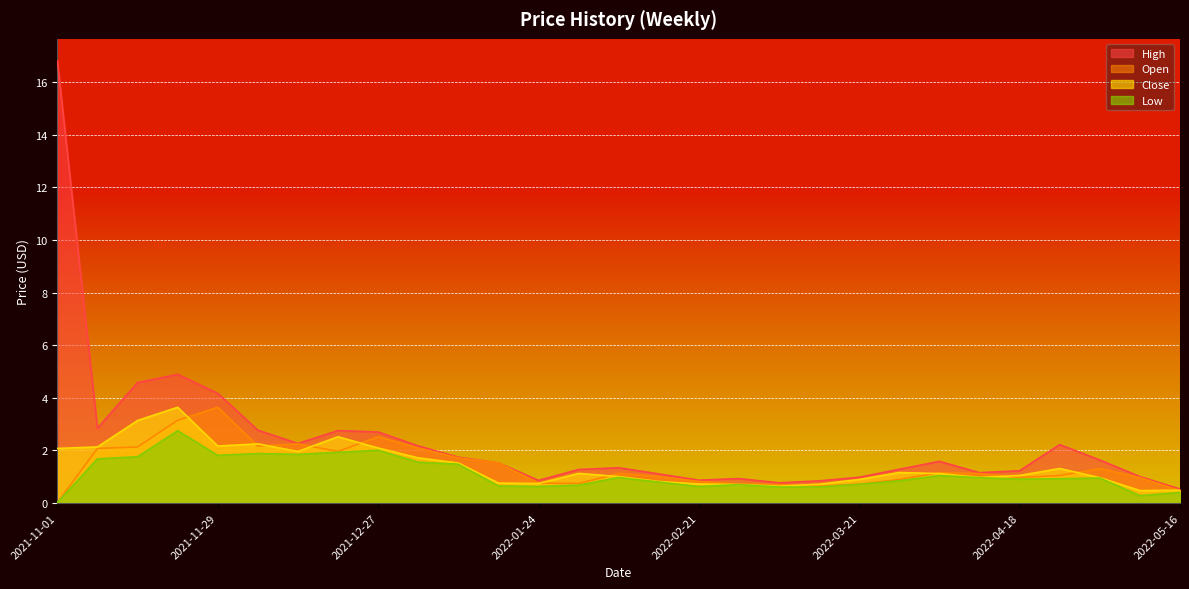

What is the spread (max minus min) of values at 2022-03-21?

0.3